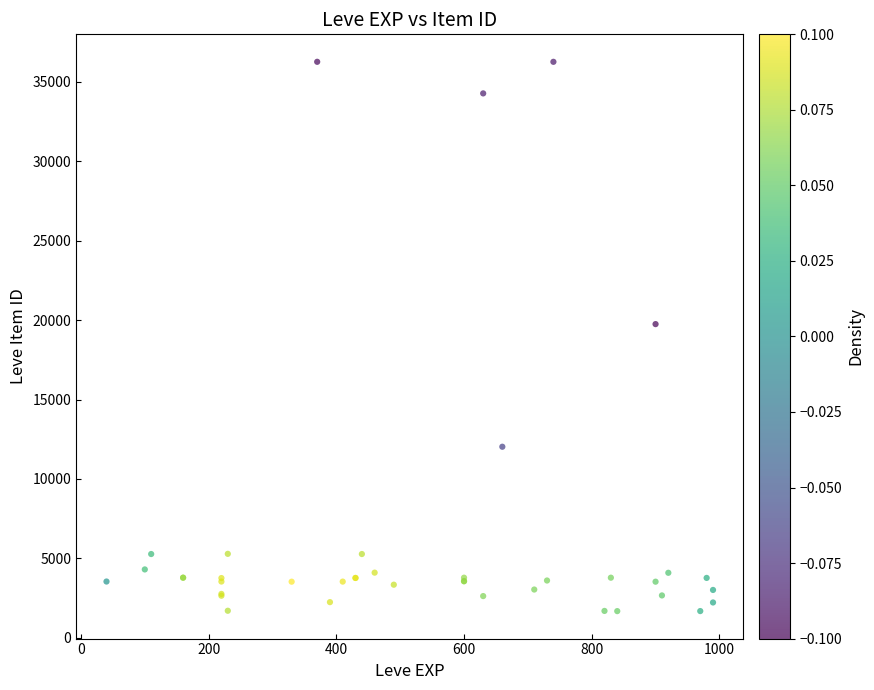

What Y value in the scatter plot is closest to 18967?

19744